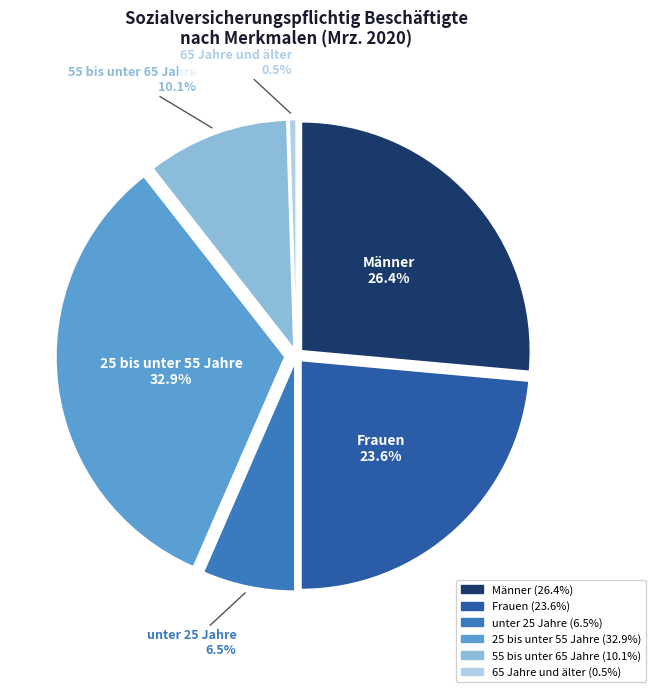

To the nearest percent, what is the average slice percentage?

17%